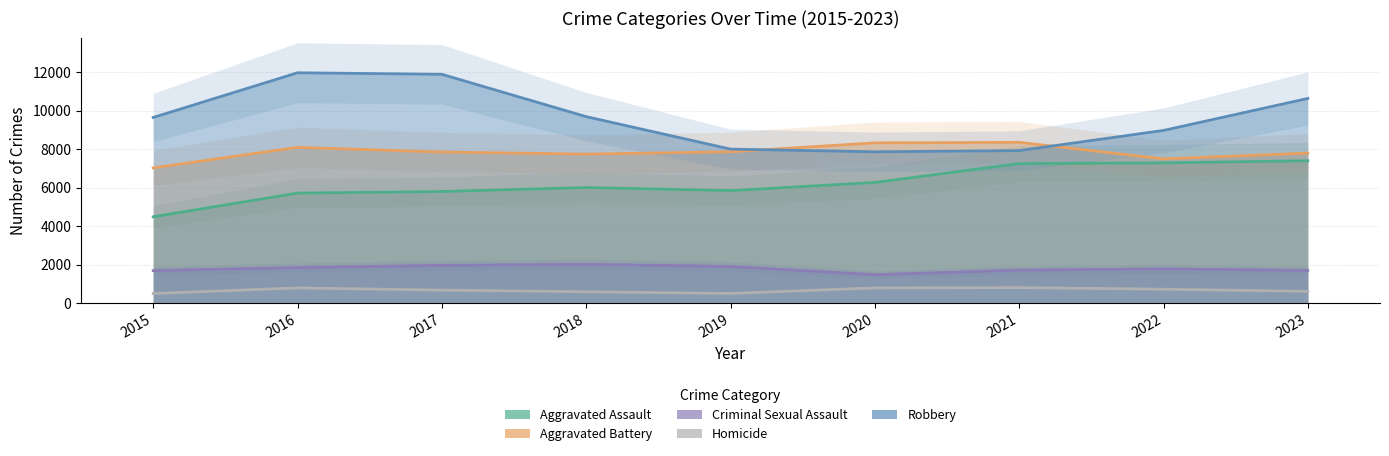

How many values in the Homicide series exceed 672?

4